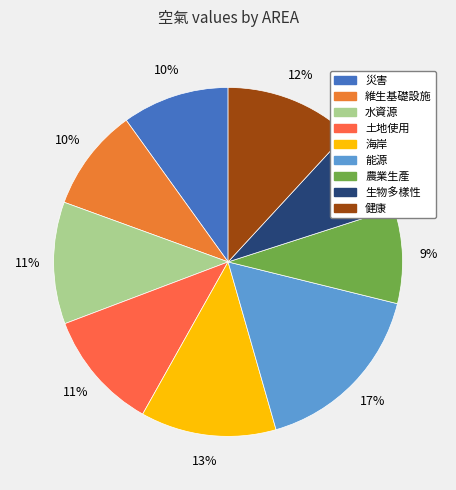

To the nearest percent, what portion does 能源 represent?

17%